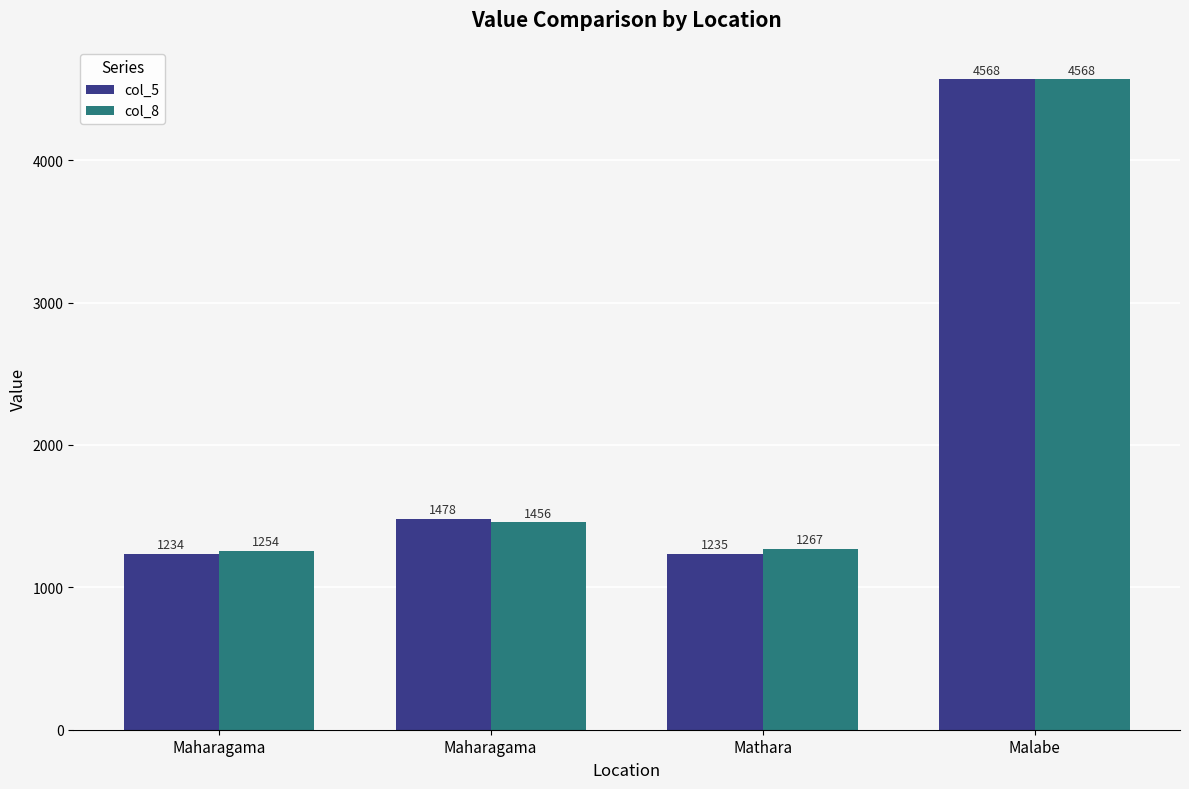

List the series in order of their overall mean, lowest first.

col_5, col_8